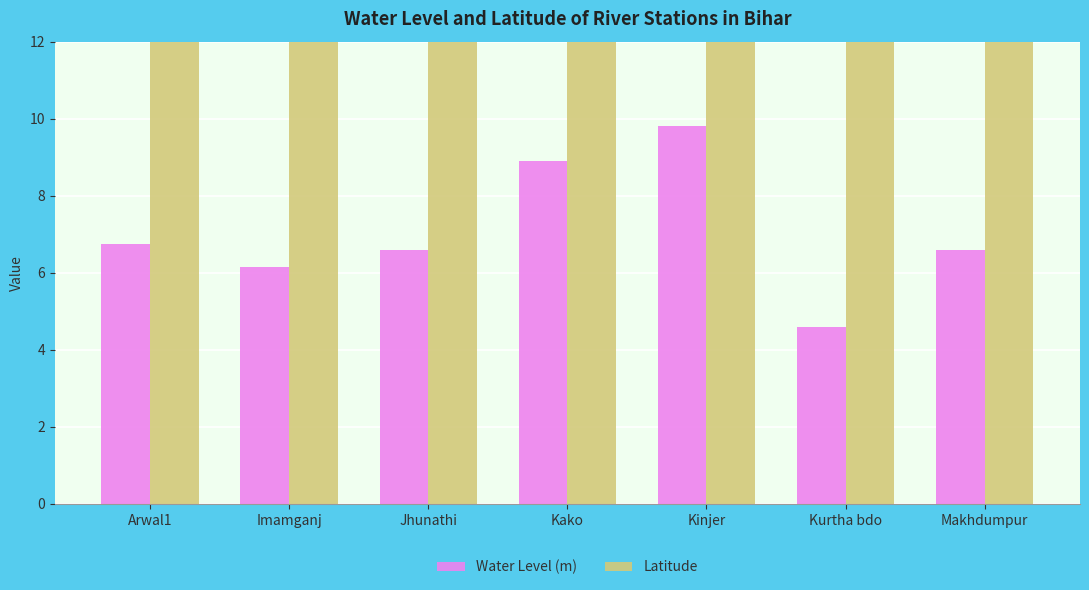

Does the chart contain stacked bars?

No